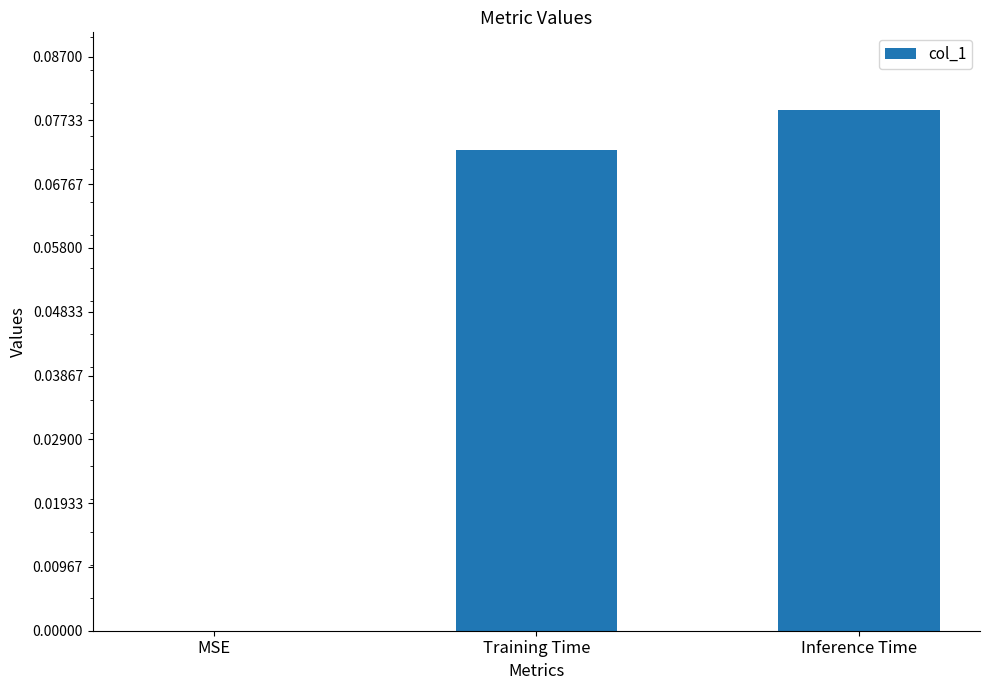

What is the change in value from MSE to Training Time?

+0.1